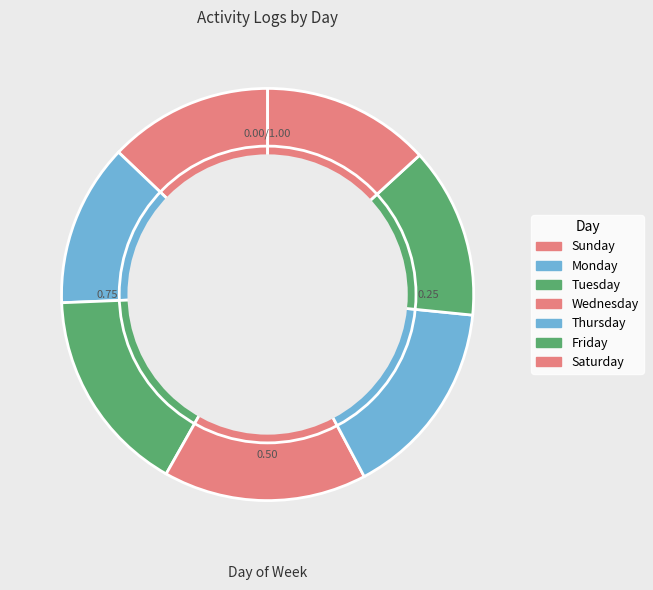

The Saturday slice represents 20% of the pie. True or false?

False